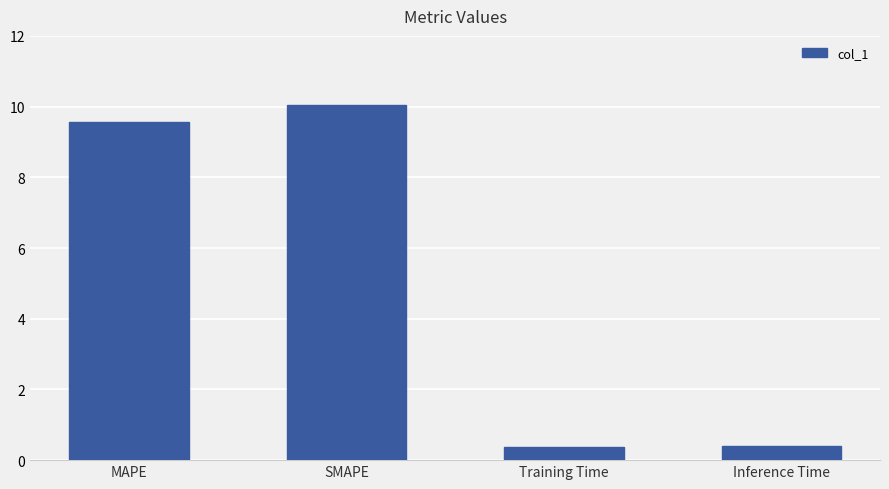

What position from the right is SMAPE?

3